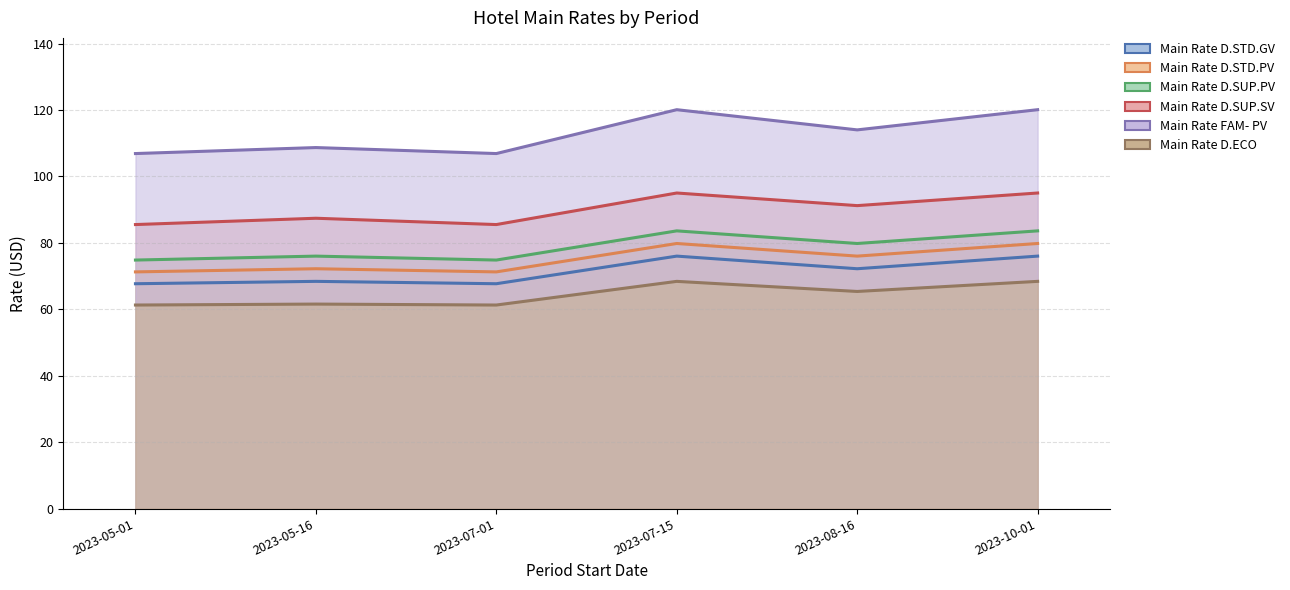

Between 2023-05-16 and 2023-08-16, which series saw the biggest shift?

Main Rate FAM- PV